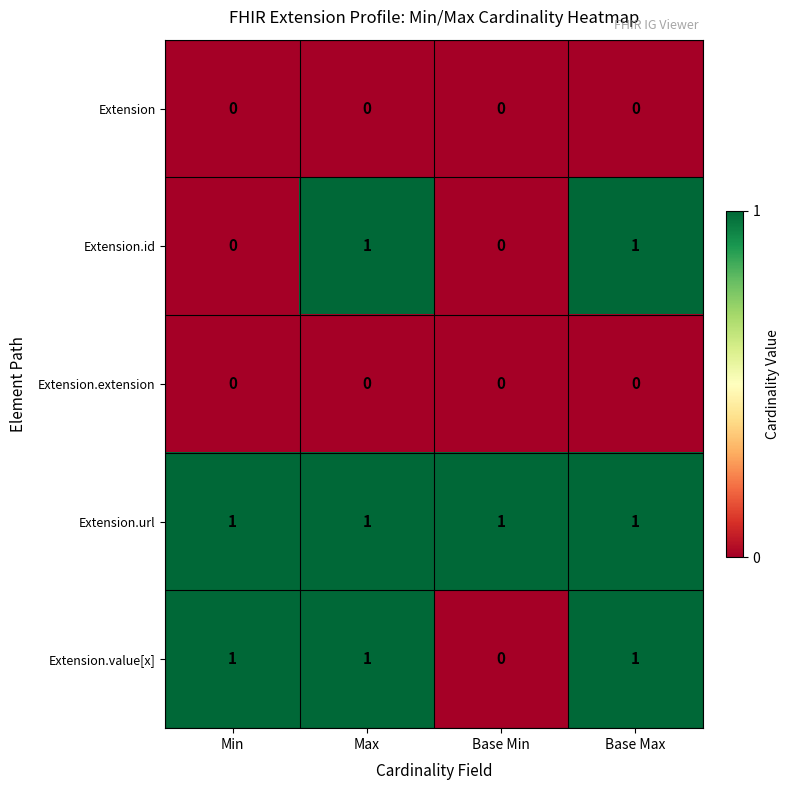

Reading right to left, list all the values displayed in this chart.

Extension: 0	0	0	0
Extension.id: 1	0	1	0
Extension.extension: 0	0	0	0
Extension.url: 1	1	1	1
Extension.value[x]: 1	0	1	1